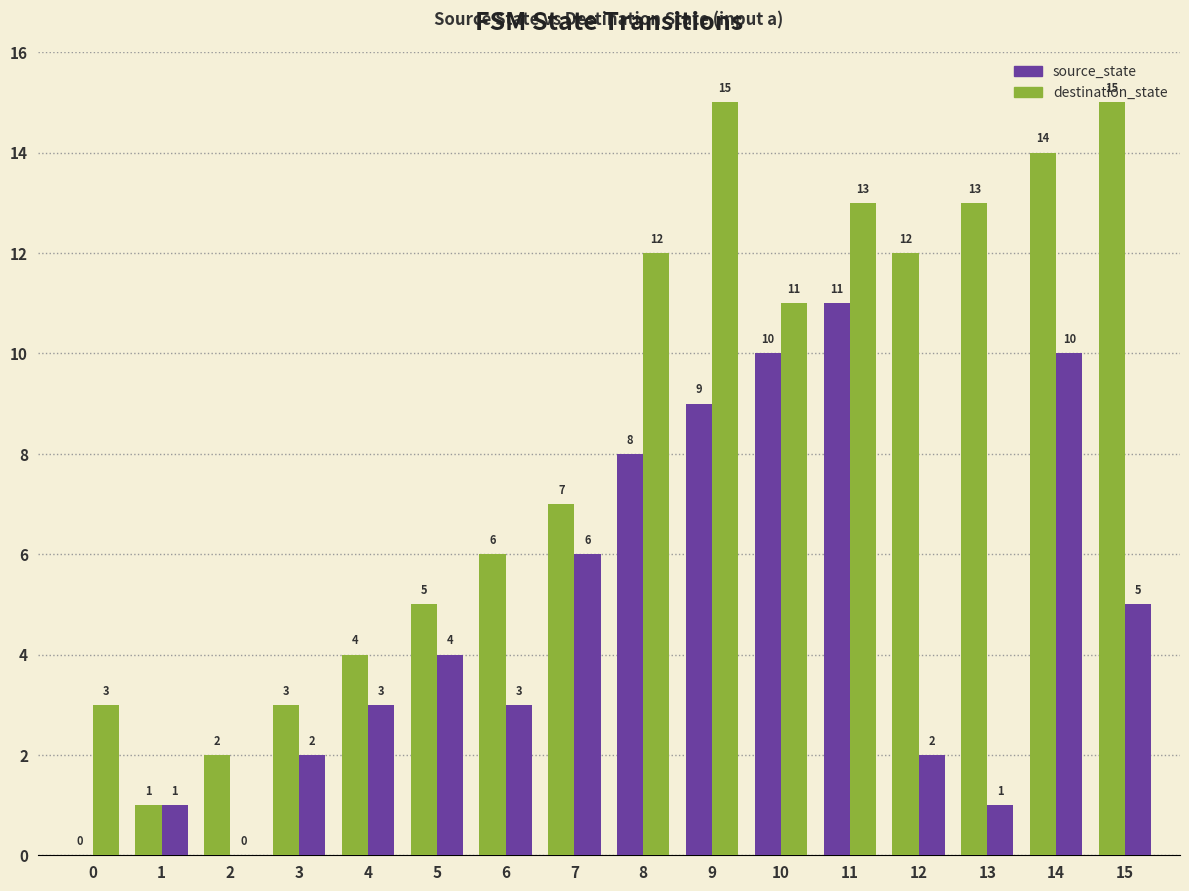

Is the value of destination_state at 4 greater than the value of source_state at 2?

Yes